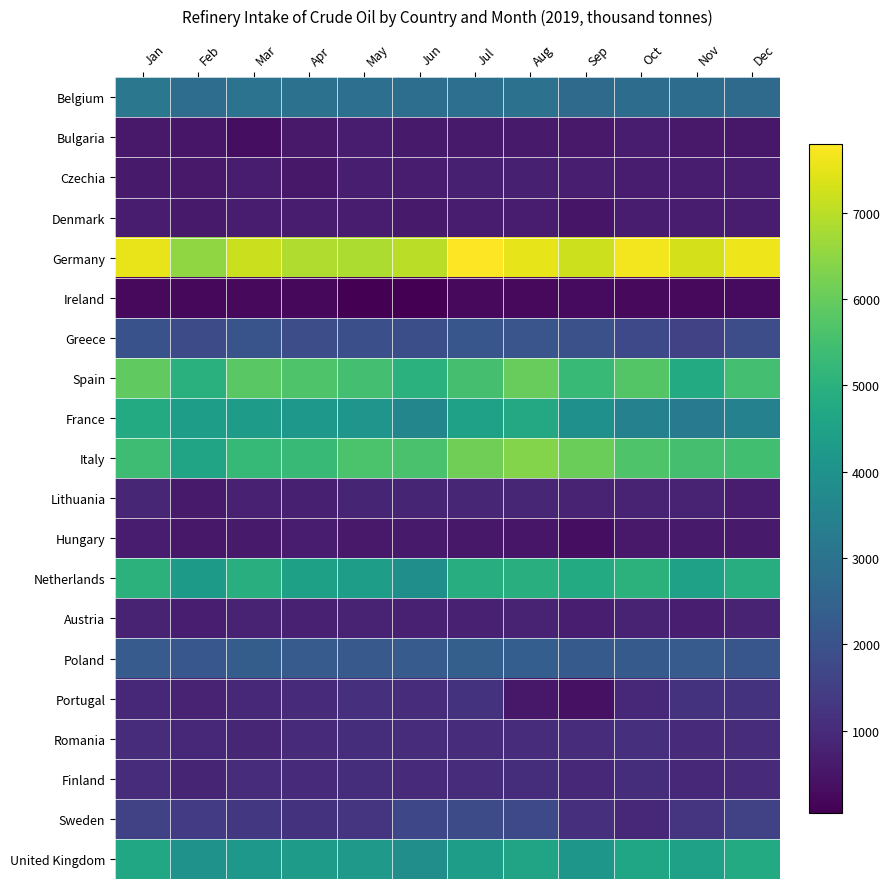

What is the total value across all series at Aug?

50290